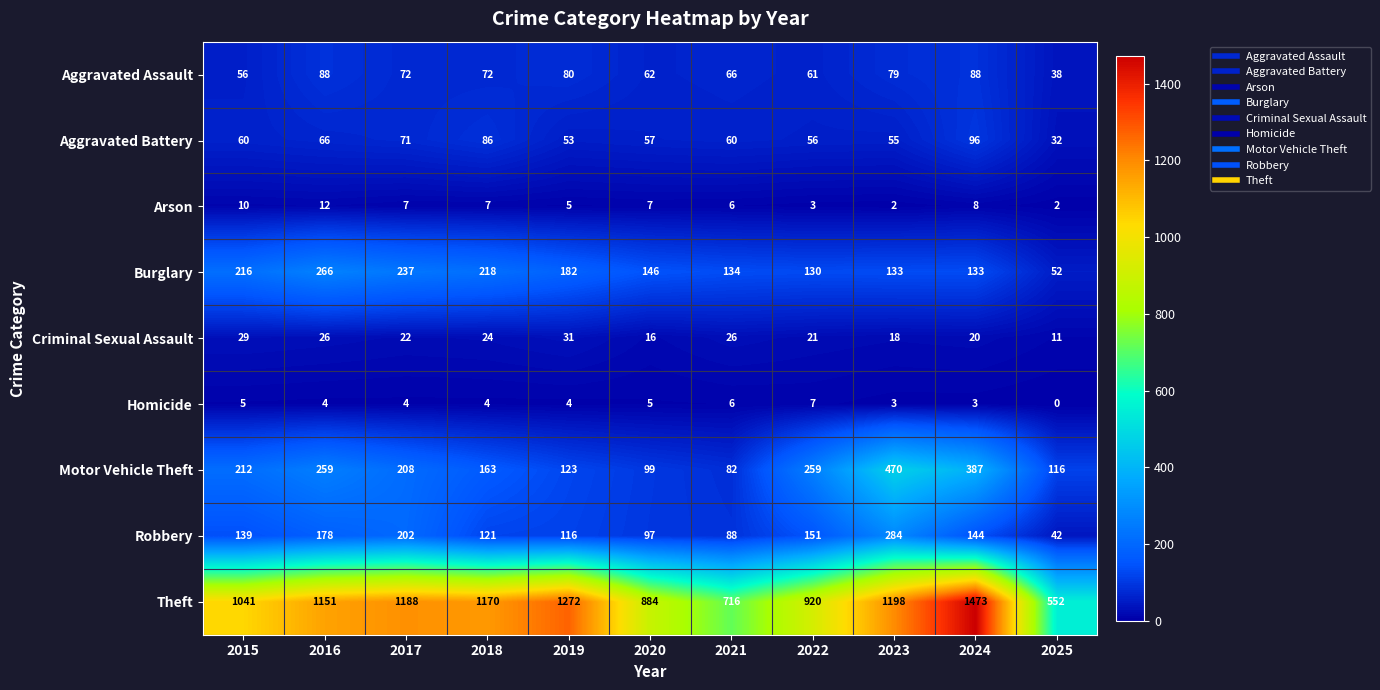

At which label does Motor Vehicle Theft reach its peak?

2023